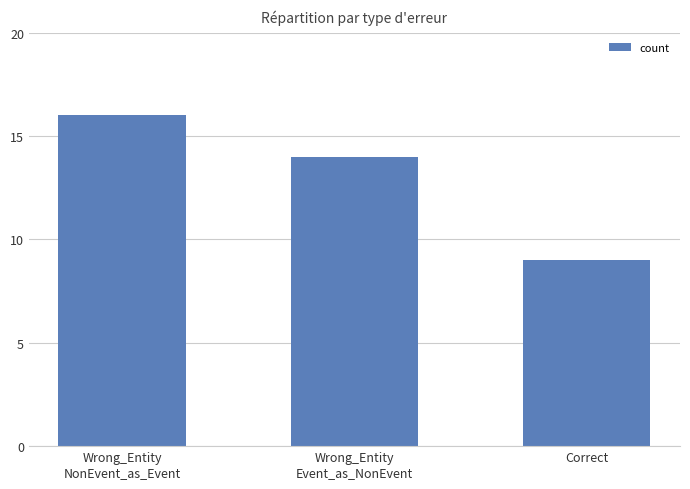

Reading right to left, extract all data points from this chart.

9	14	16